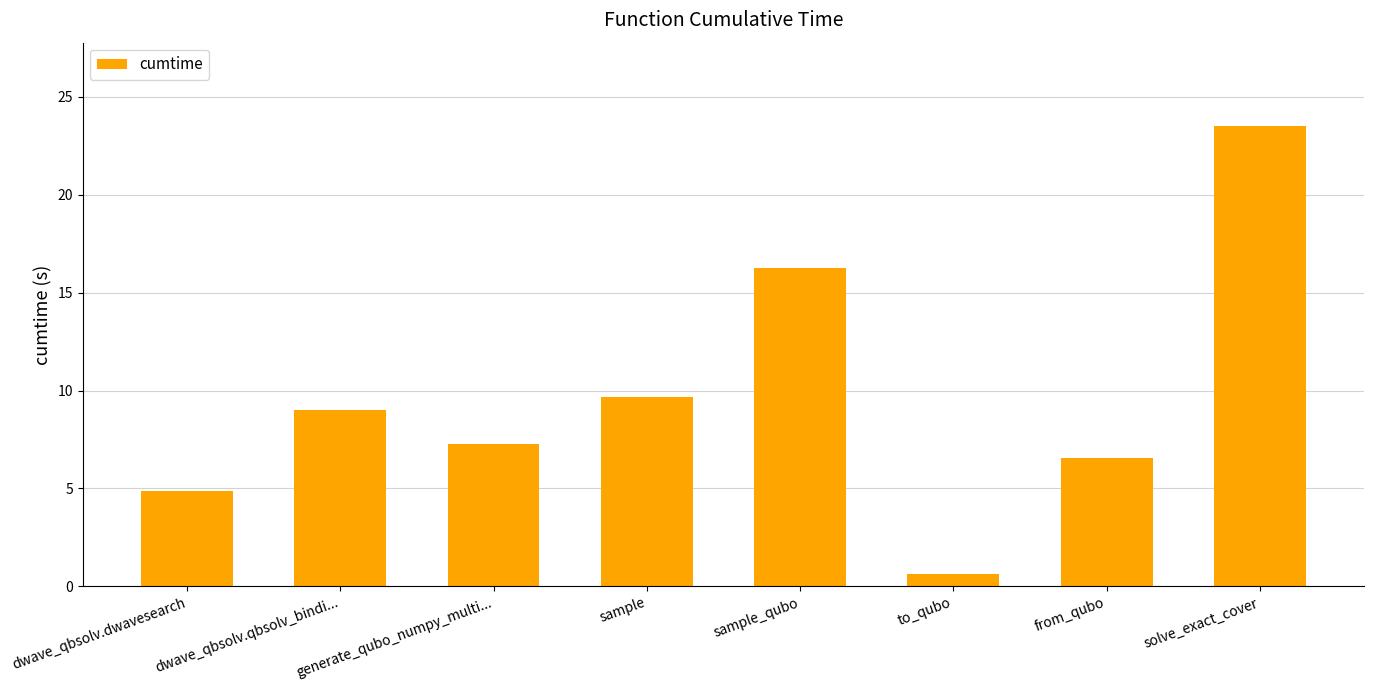

What is the change in value from sample to from_qubo?

-3.1